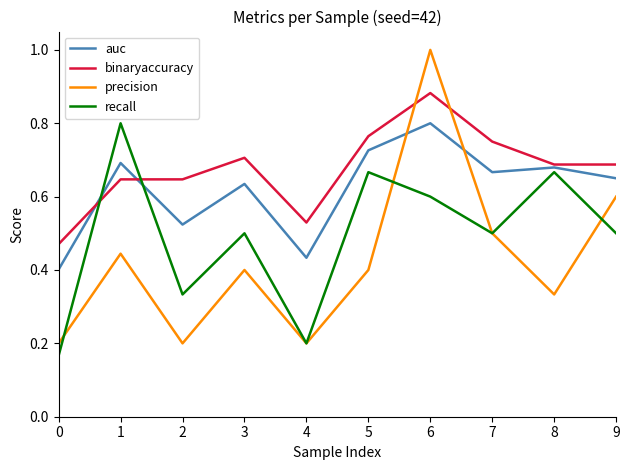

What is the difference between the auc values at 8 and 6?

0.1